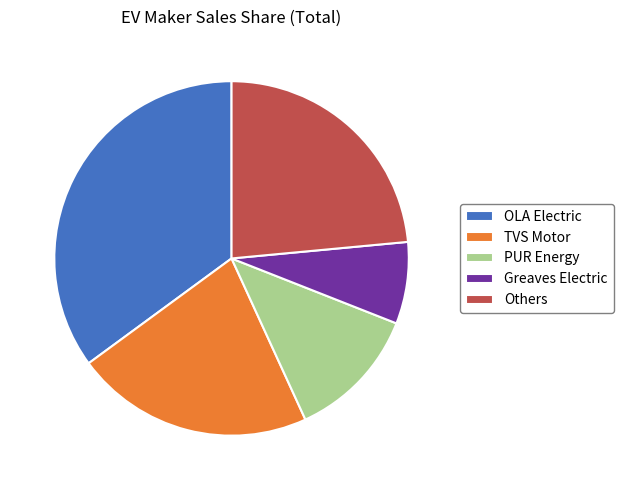

Combined, do TVS Motor and OLA Electric account for over 50%?

Yes